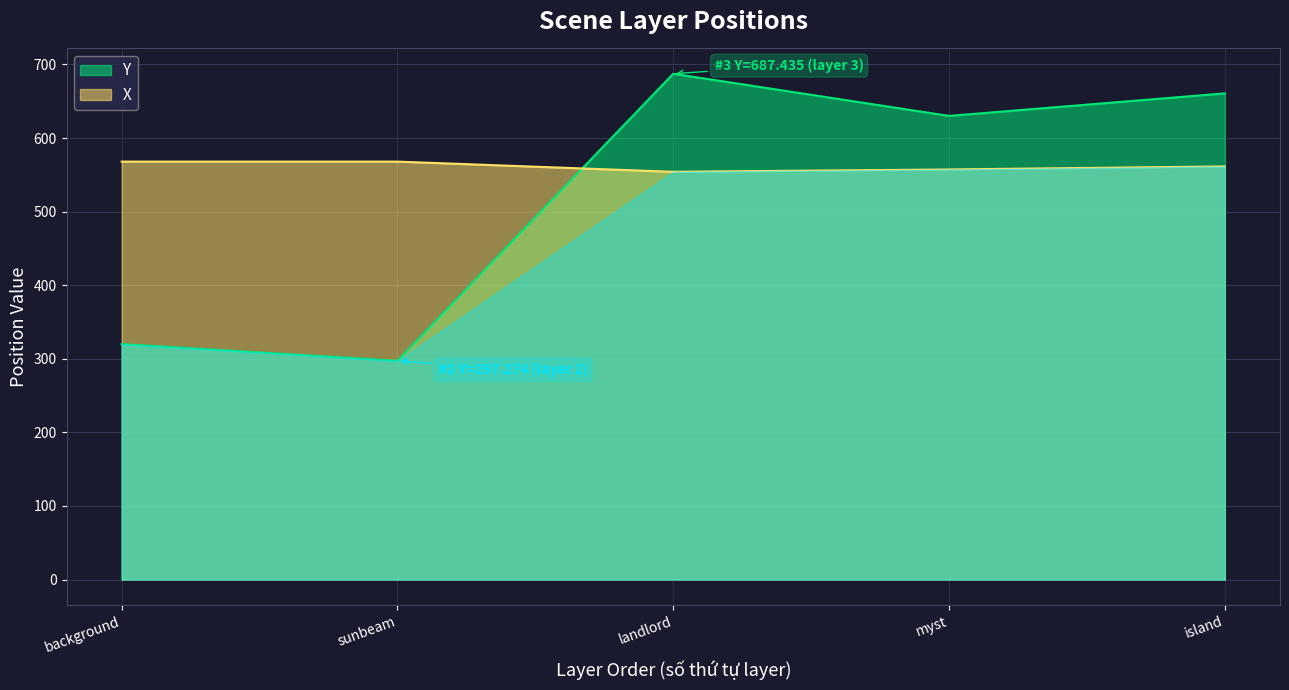

Which label corresponds to the smallest value in the chart?

sunbeam